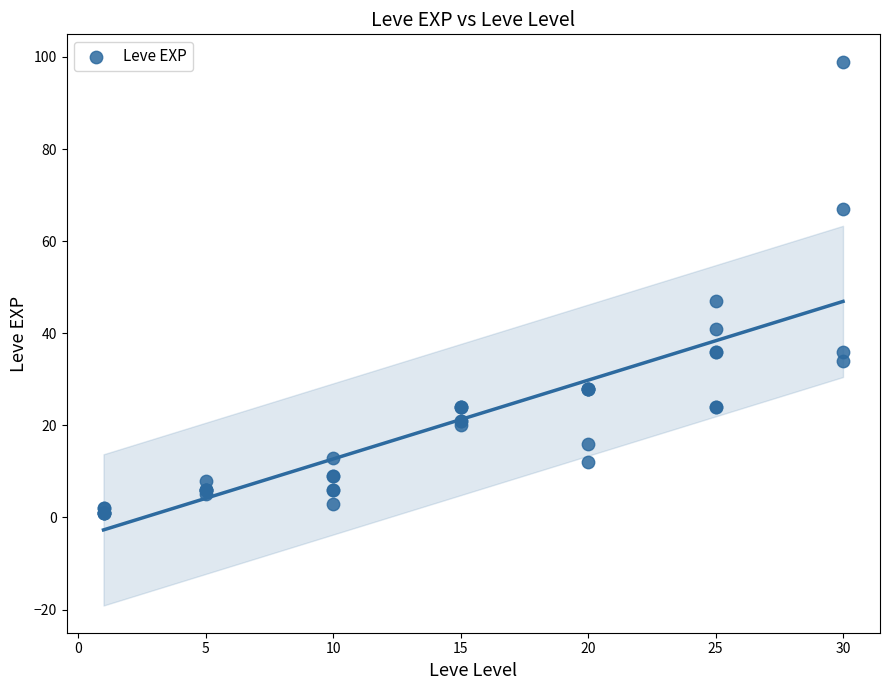

What Y value in the scatter plot is closest to 50?

47